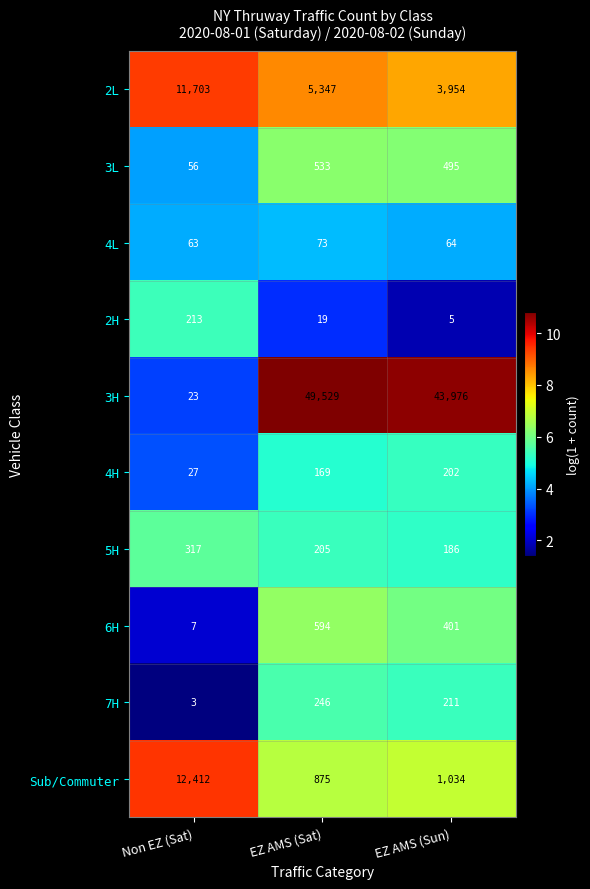

What is the smallest value displayed?

3